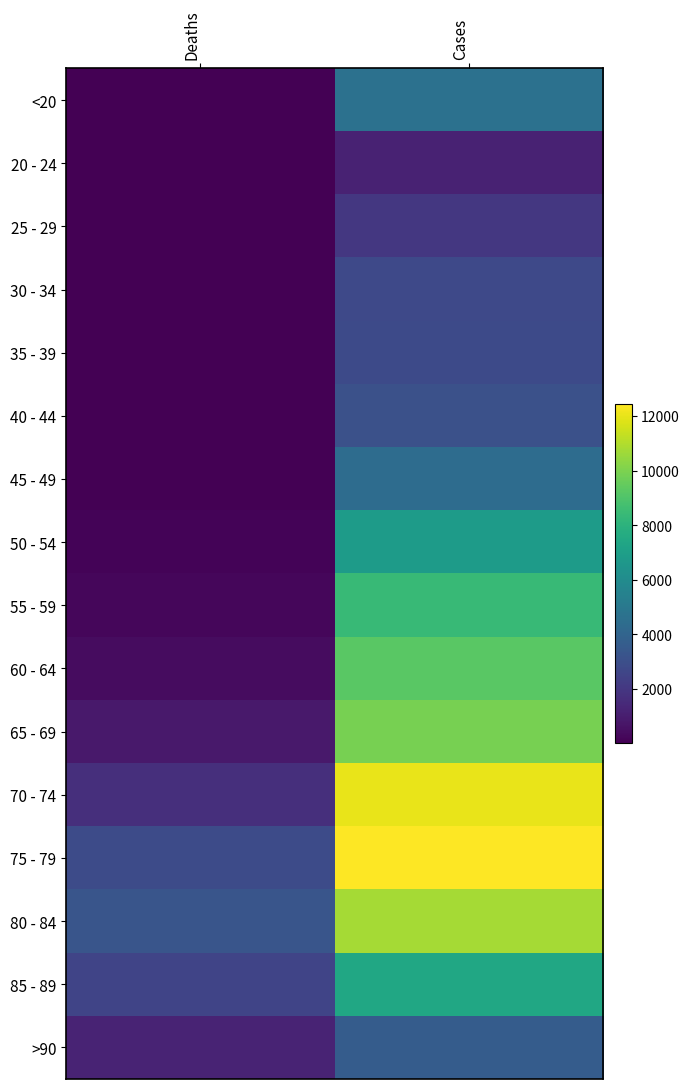

Between Deaths and Cases, which is larger?

Cases